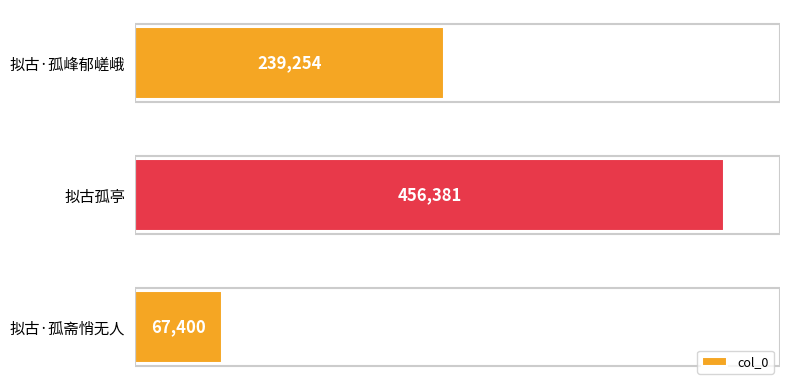

What is the average value?

254345